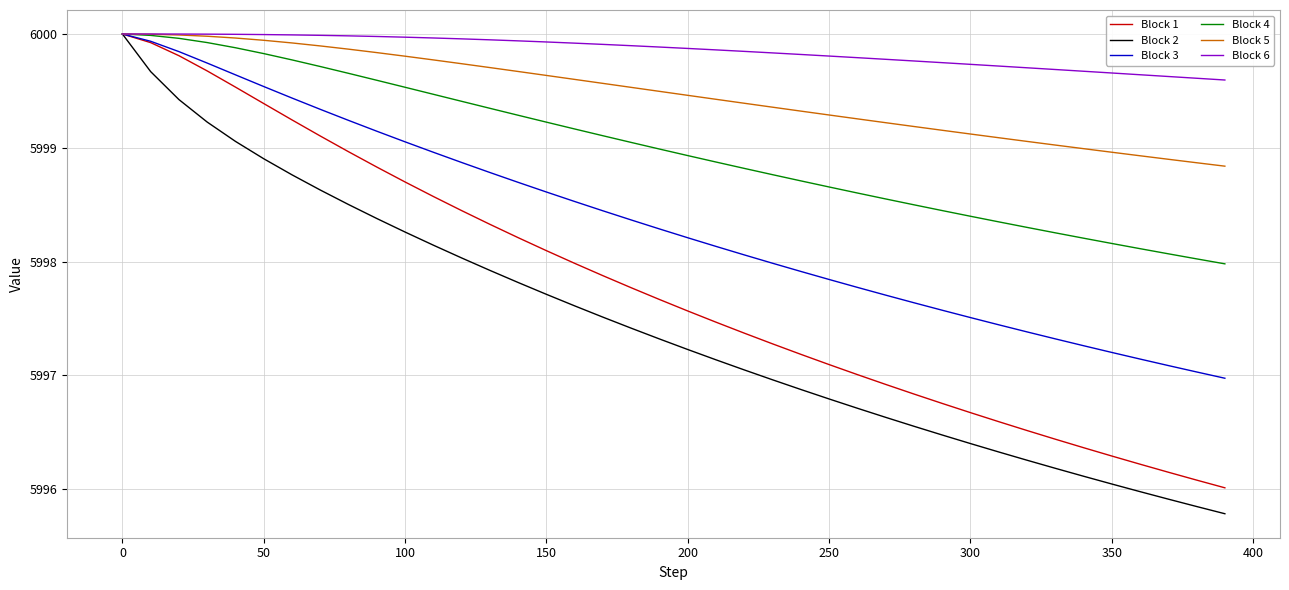

What is the highest value of the Block 3 series?

6000.0